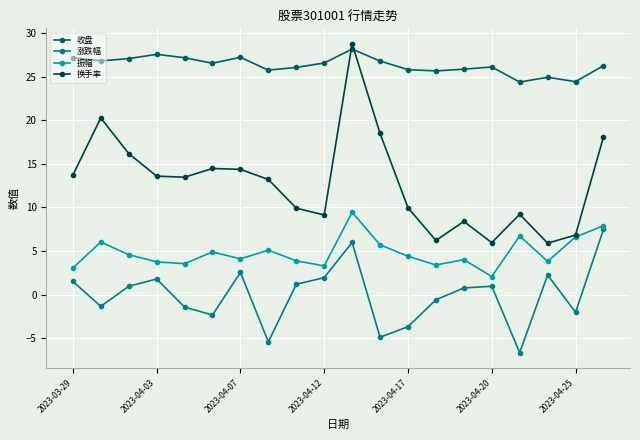

Which series has the largest total across all categories?

收盘